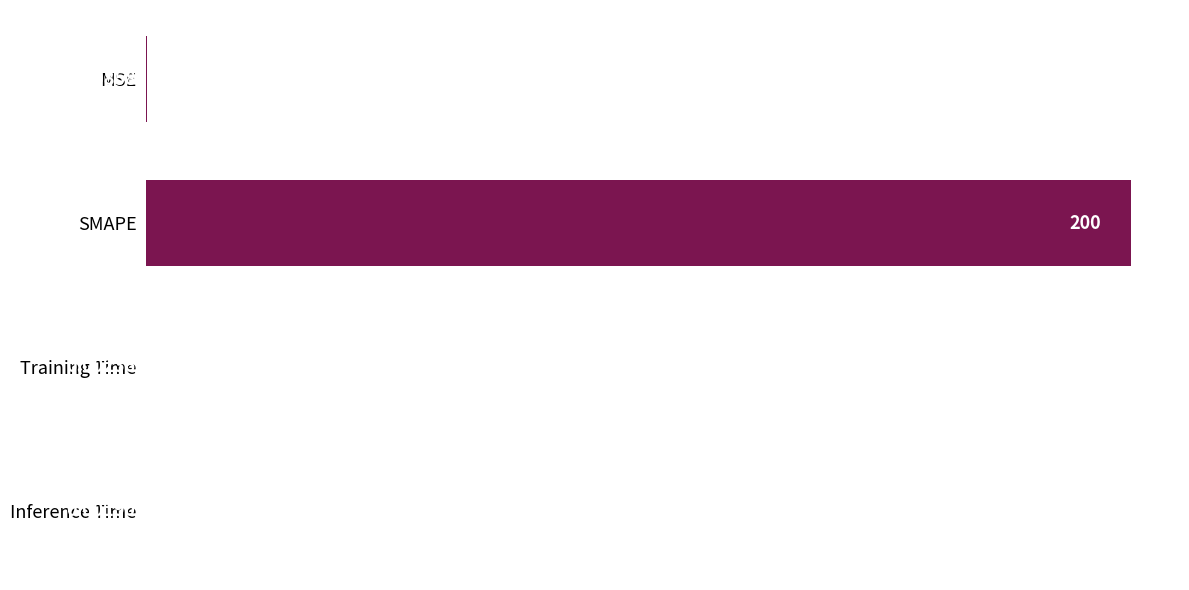

Which has a higher value, Inference Time or MSE?

MSE